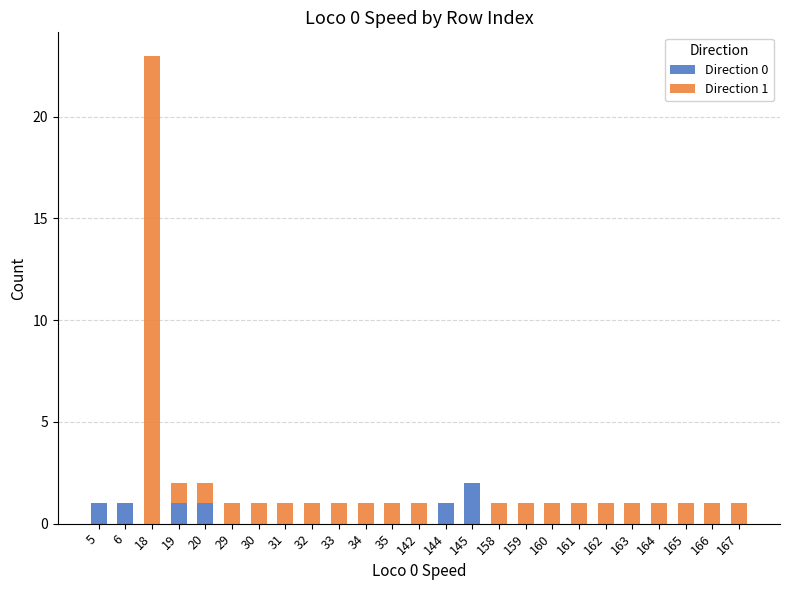

The Direction 0 series shows 0 at 158. True or false?

True